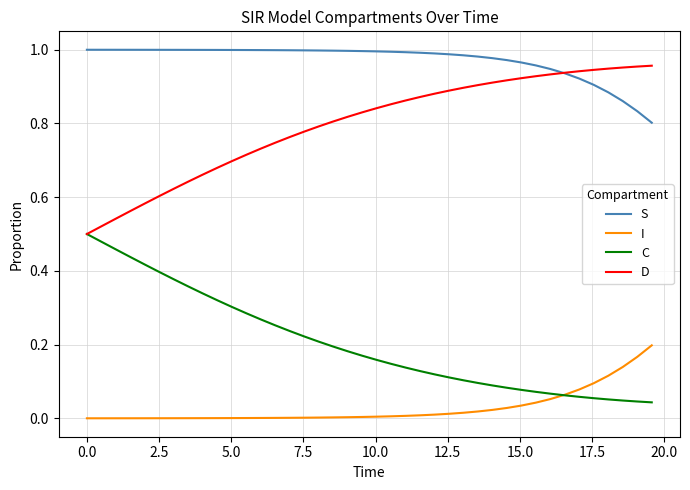

Which series has the largest total across all categories?

S